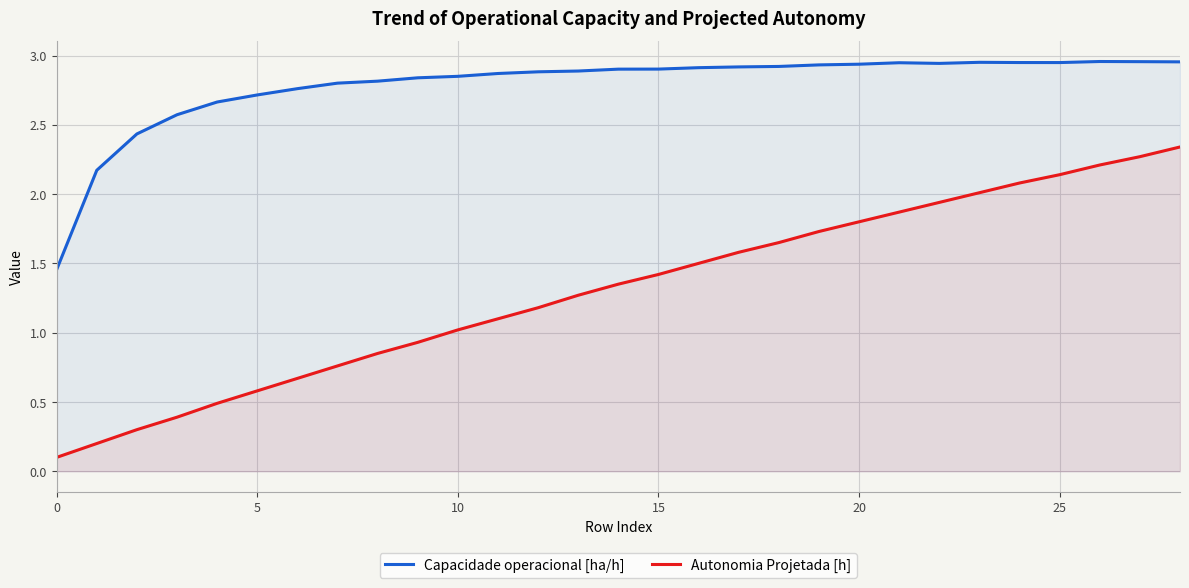

At which category is the sum across all series the highest?

28